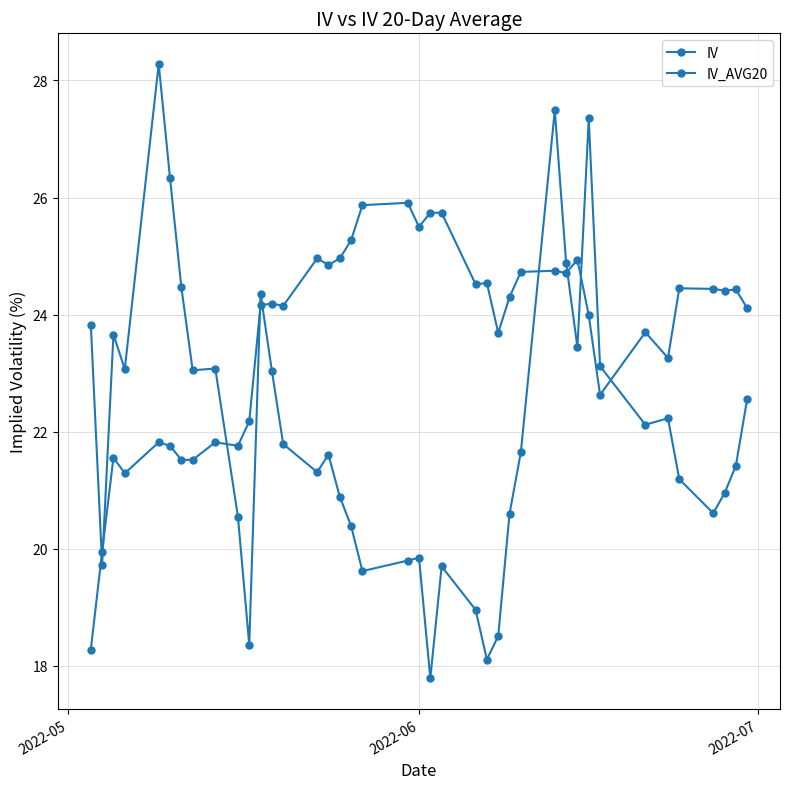

Count the number of data series in this chart.

2